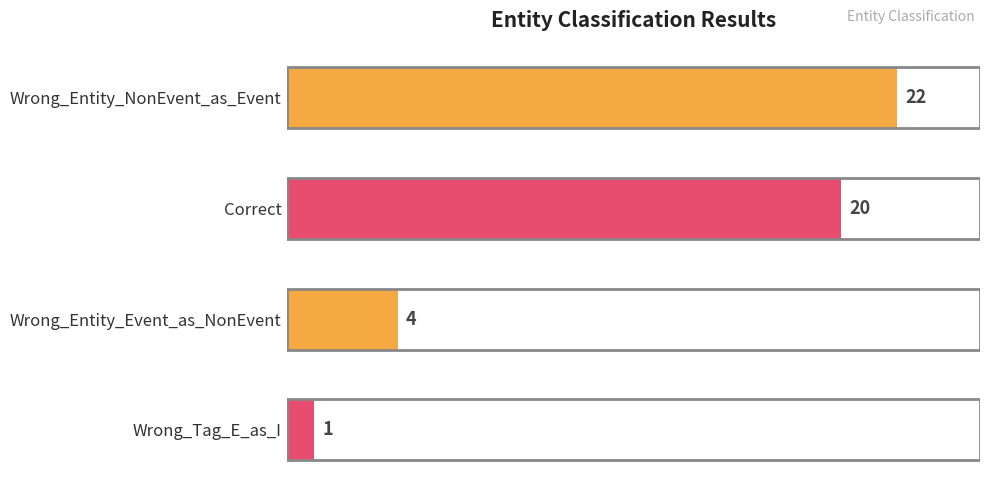

Which label corresponds to the smallest value in the chart?

Wrong_Tag_E_as_I